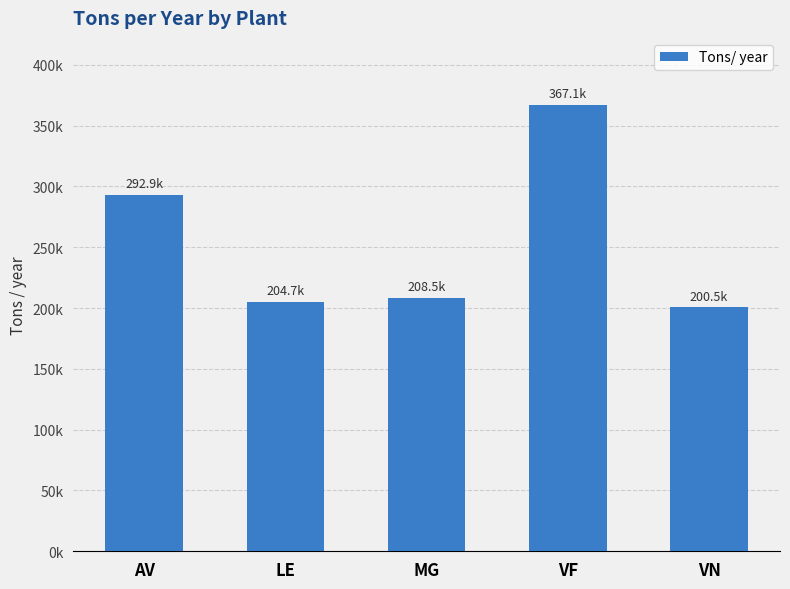

The value at VN is 327057.3. True or false?

False